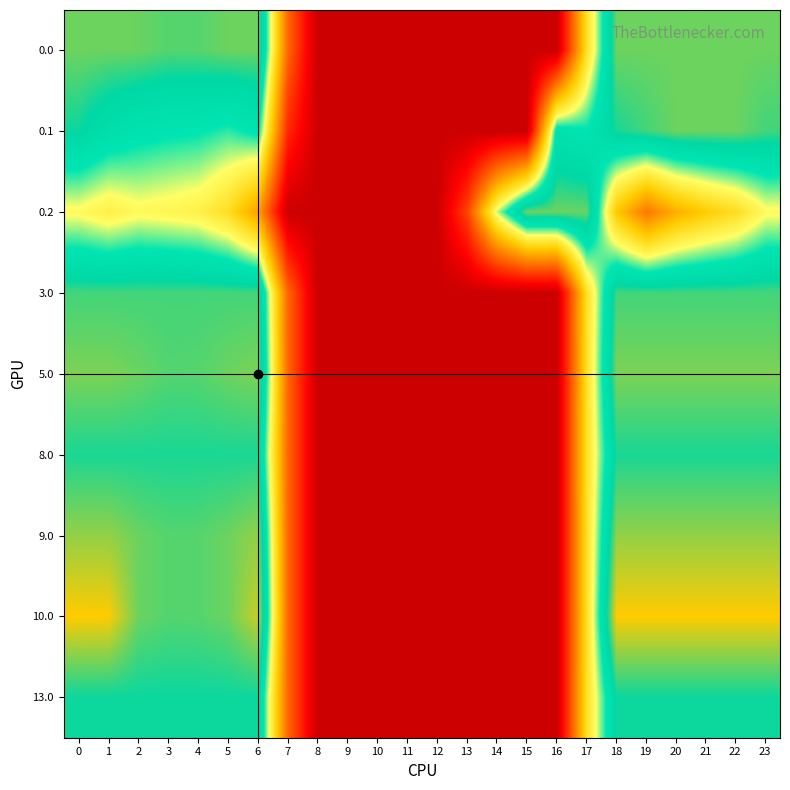

Reading left to right, list all the values displayed in this chart.

0.0: 411.0	411.0	410.3	404.4	404.9	410.8	411.0	136.4	0.0	0.0	0.0	0.0	0.0	0.0	0.0	0.0	0.0	250.3	411.0	411.0	411.0	411.0	411.0	411.0
0.1: 384.6	361.1	347.9	342.7	339.6	329.5	345.2	81.6	0.0	0.0	0.0	0.0	0.0	0.0	0.0	0.0	353.7	340.1	388.5	399.7	411.0	411.0	411.0	399.4
0.2: 287.1	272.7	285.5	281.0	274.4	248.1	187.1	0.0	0.0	0.0	0.0	0.0	0.0	104.4	301.9	411.0	411.0	409.5	223.1	151.1	199.2	226.4	247.4	287.5
3.0: 400.0	400.0	400.0	400.0	400.0	400.0	400.0	136.4	0.0	0.0	0.0	0.0	0.0	0.0	0.0	0.0	0.0	250.3	400.0	400.0	400.0	400.0	400.0	400.0
5.0: 415.0	415.0	410.3	404.4	404.9	410.8	415.0	136.4	0.0	0.0	0.0	0.0	0.0	0.0	0.0	0.0	0.0	250.3	415.0	415.0	415.0	415.0	415.0	415.0
8.0: 389.0	389.0	389.0	389.0	389.0	389.0	389.0	136.4	0.0	0.0	0.0	0.0	0.0	0.0	0.0	0.0	0.0	250.3	389.0	389.0	389.0	389.0	389.0	389.0
9.0: 421.0	421.0	410.3	404.4	404.9	410.8	421.0	136.4	0.0	0.0	0.0	0.0	0.0	0.0	0.0	0.0	0.0	250.3	421.0	421.0	421.0	421.0	421.0	421.0
10.0: 450.0	449.5	410.3	404.4	404.9	410.8	435.0	136.4	0.0	0.0	0.0	0.0	0.0	0.0	0.0	0.0	0.0	250.3	450.0	450.0	450.0	450.0	450.0	450.0
13.0: 385.0	385.0	385.0	385.0	385.0	385.0	385.0	136.4	0.0	0.0	0.0	0.0	0.0	0.0	0.0	0.0	0.0	250.3	385.0	385.0	385.0	385.0	385.0	385.0